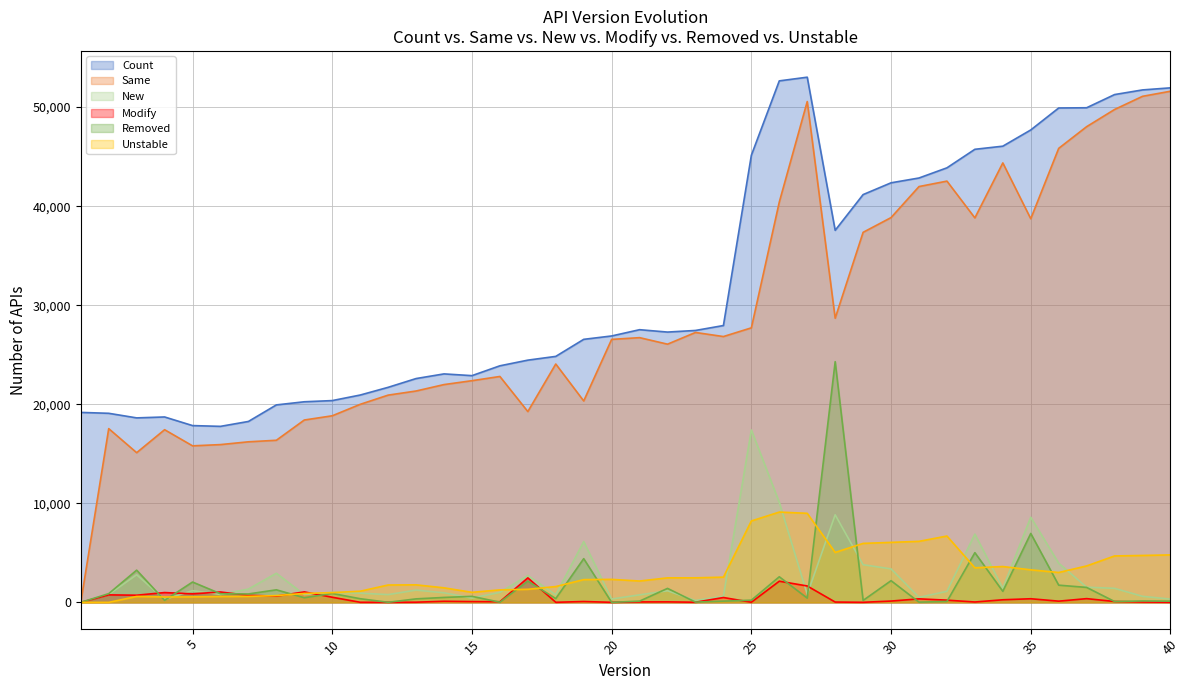

Is the value of Unstable at 12 greater than the value of Same at 21?

No